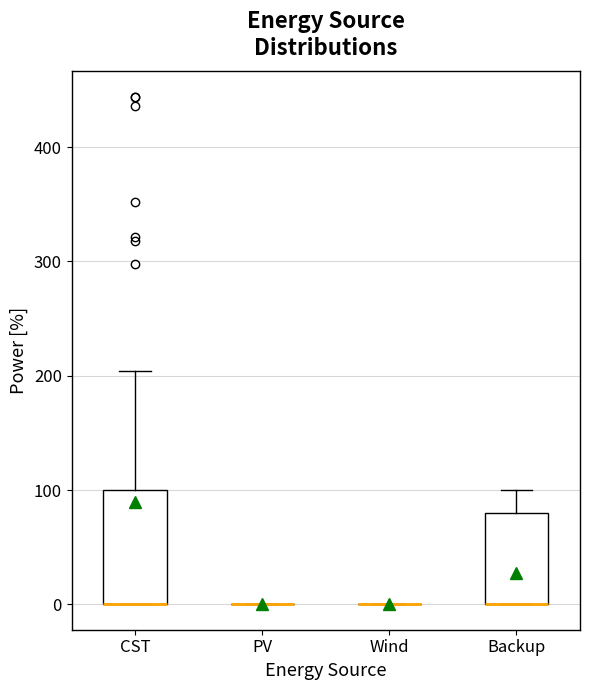

Reading left to right, read every box against the y-axis: the position of its median line, the range the box covers, and the ends of its whiskers. The values are not printed on the chart, so give them approximately, as read against the axis.

CST: median 0 (drawn on the box's lower edge), box 0 to 100, whiskers 0 to 200
PV: box collapsed to a line at 0, whiskers 0 to 0
Wind: box collapsed to a line at 0, whiskers 0 to 0
Backup: median 0 (drawn on the box's lower edge), box 0 to 80, whiskers 0 to 100